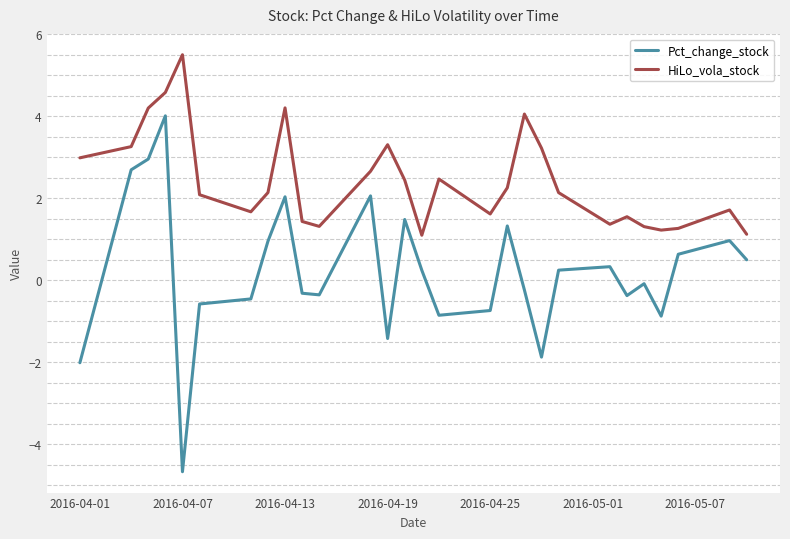

True or false: Pct_change_stock and HiLo_vola_stock intersect in this chart.

False